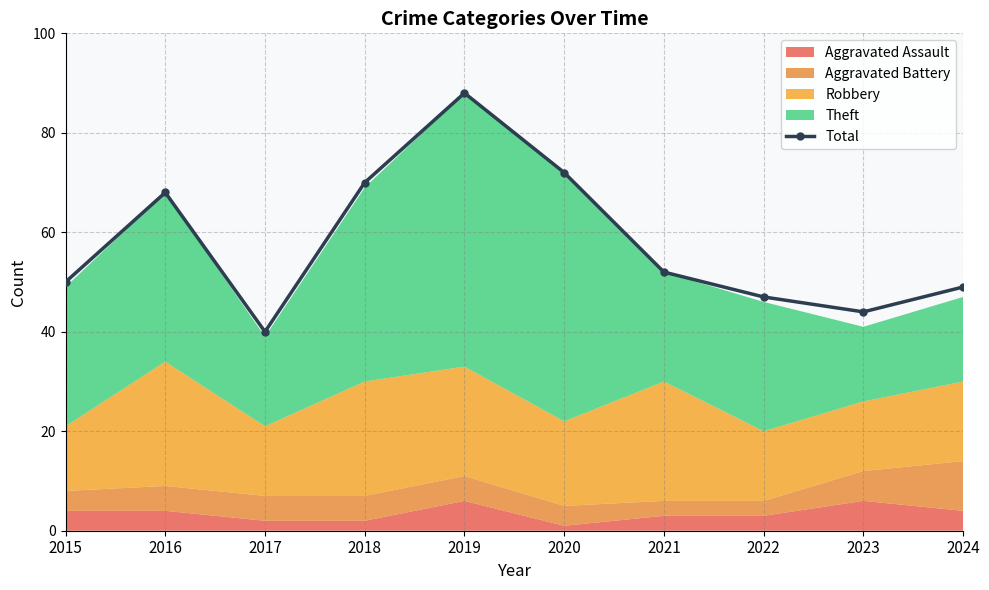

What is the change in value from 2020 to 2022?

-25